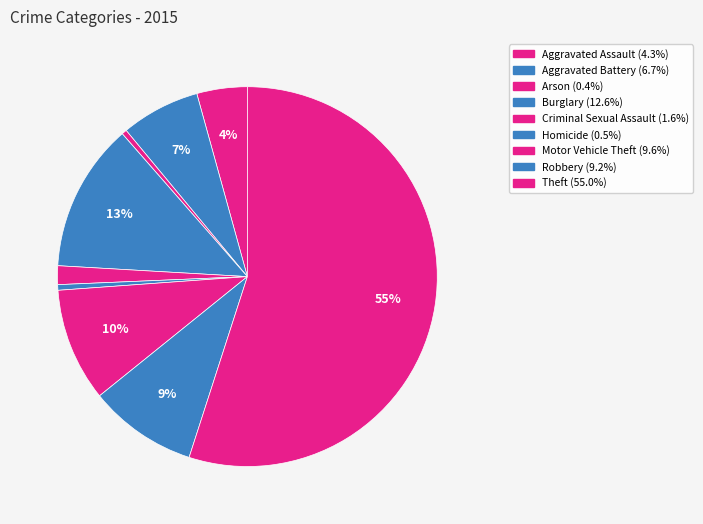

How many segments does this pie chart have?

9